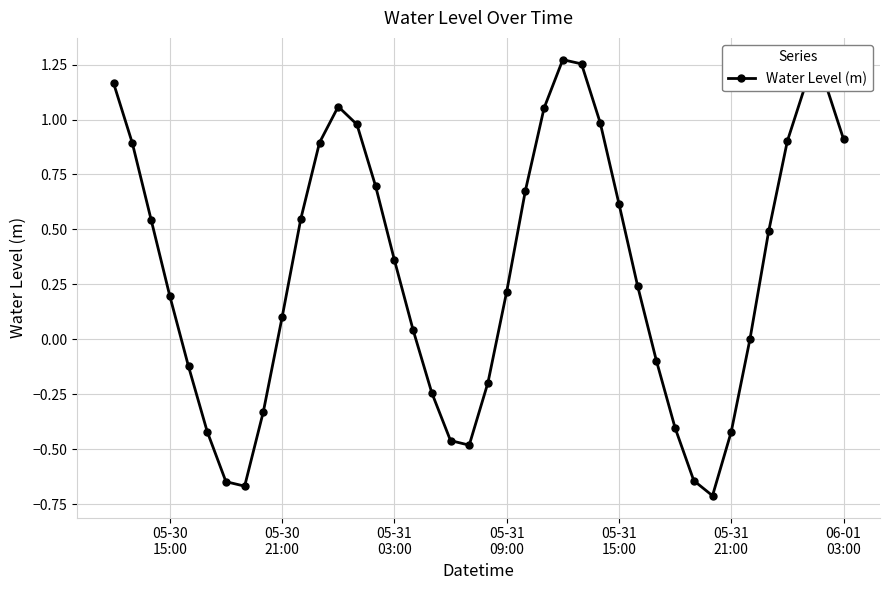

True or false: there are more than 0 points higher than both neighbors.

True